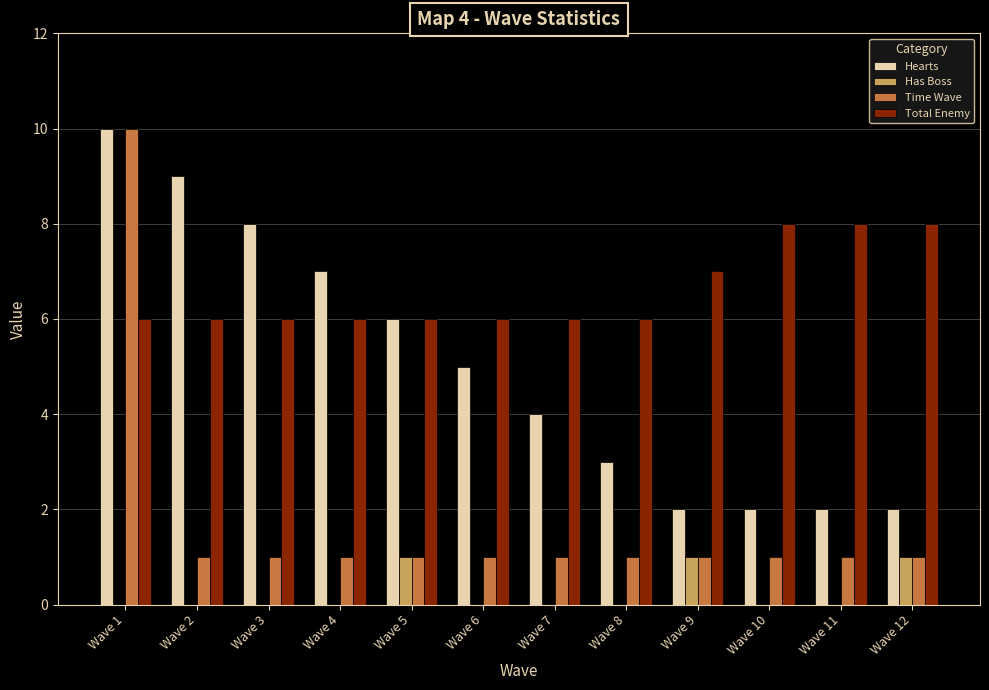

At which label does Hearts reach its peak?

Wave 1